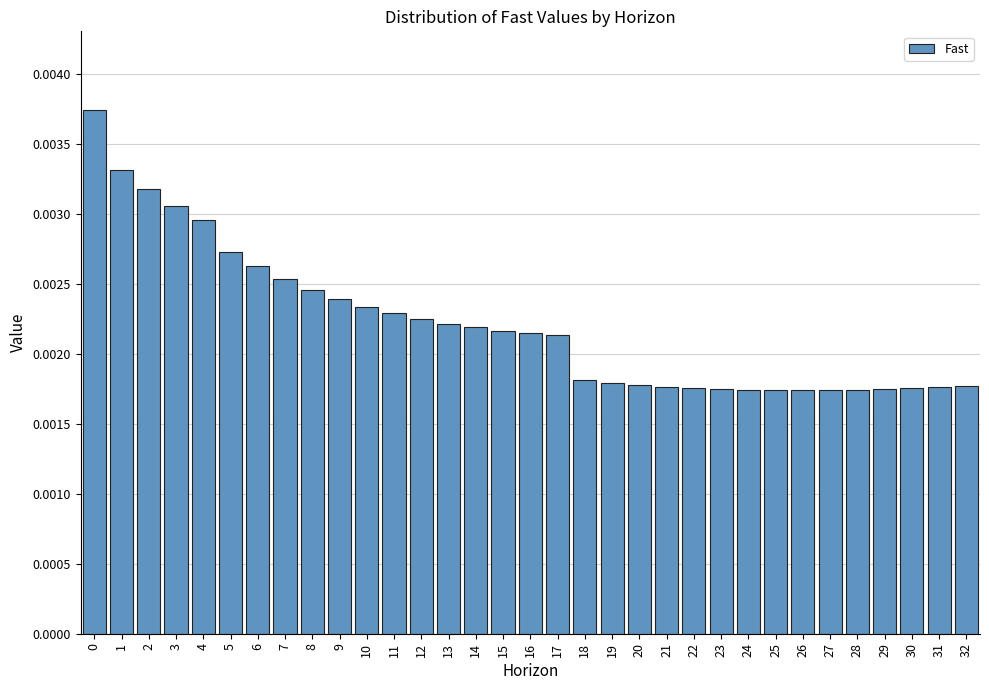

How many values are between 0 and 1?

33